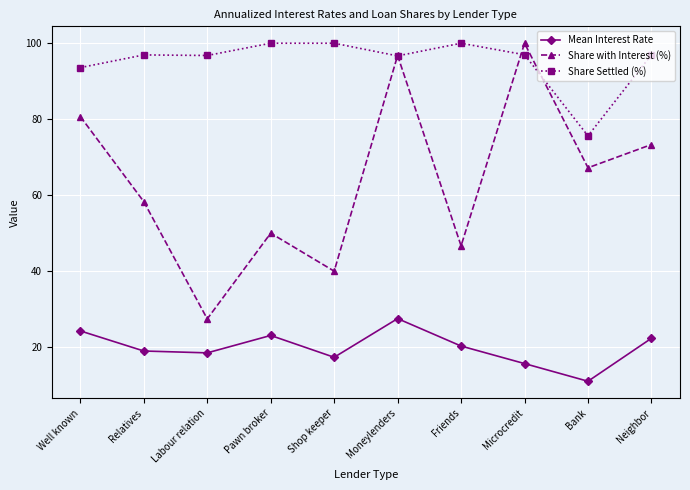

What position from the left is Bank?

9